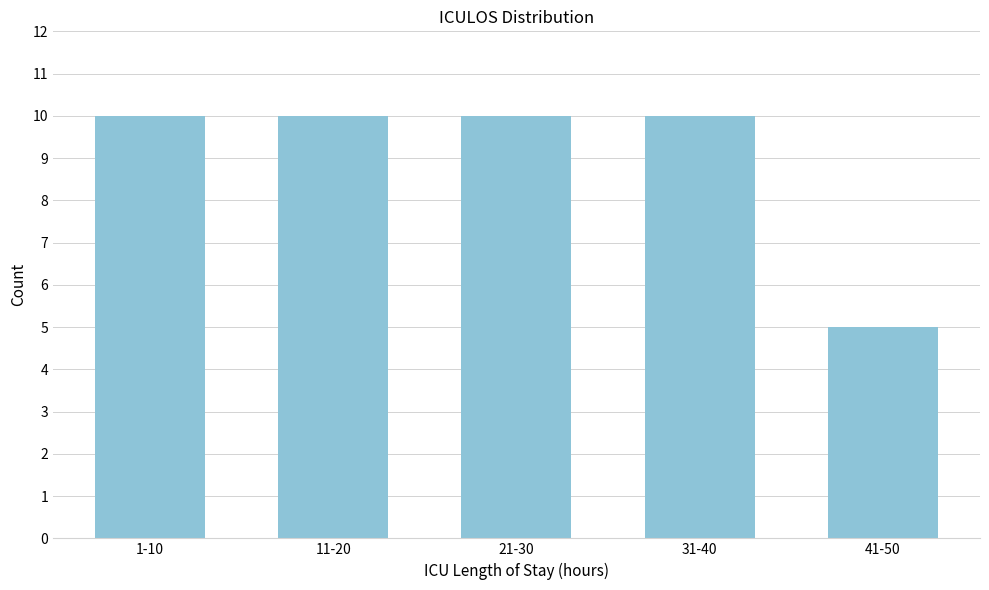

Reading right to left, list all the values displayed in this chart.

5	10	10	10	10